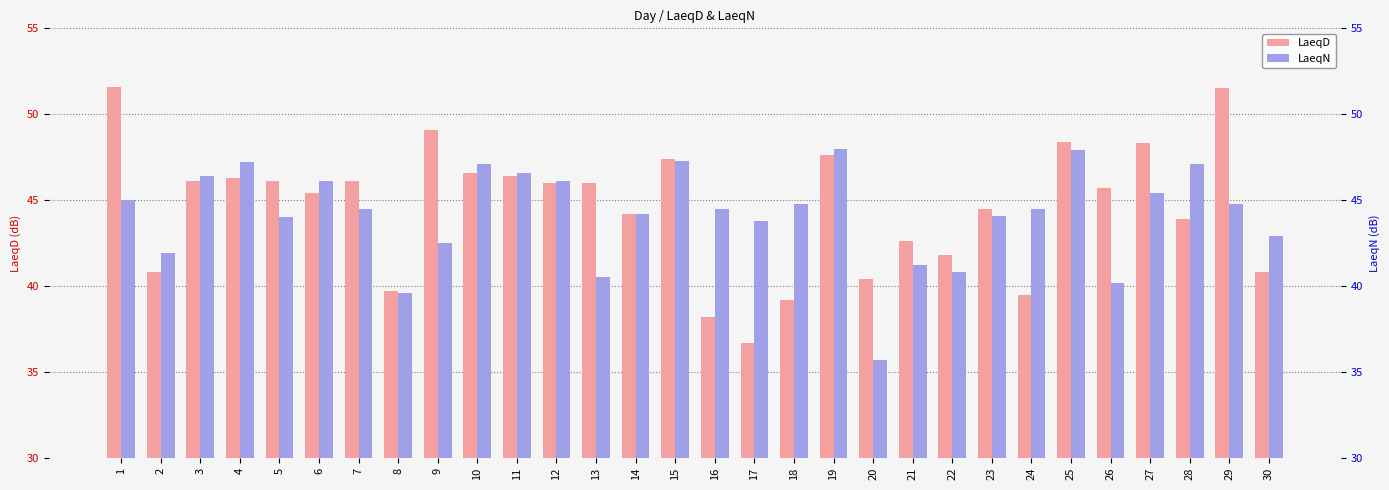

What is the difference between the LaeqN values at 19 and 8?

8.4